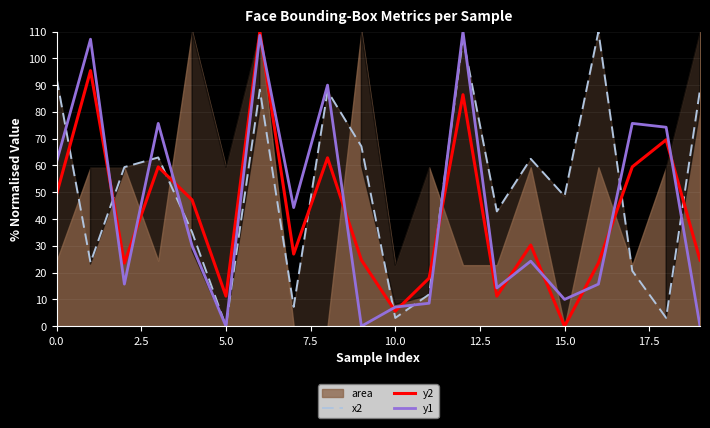

The value of x2 at 17 is 11.9. True or false?

False